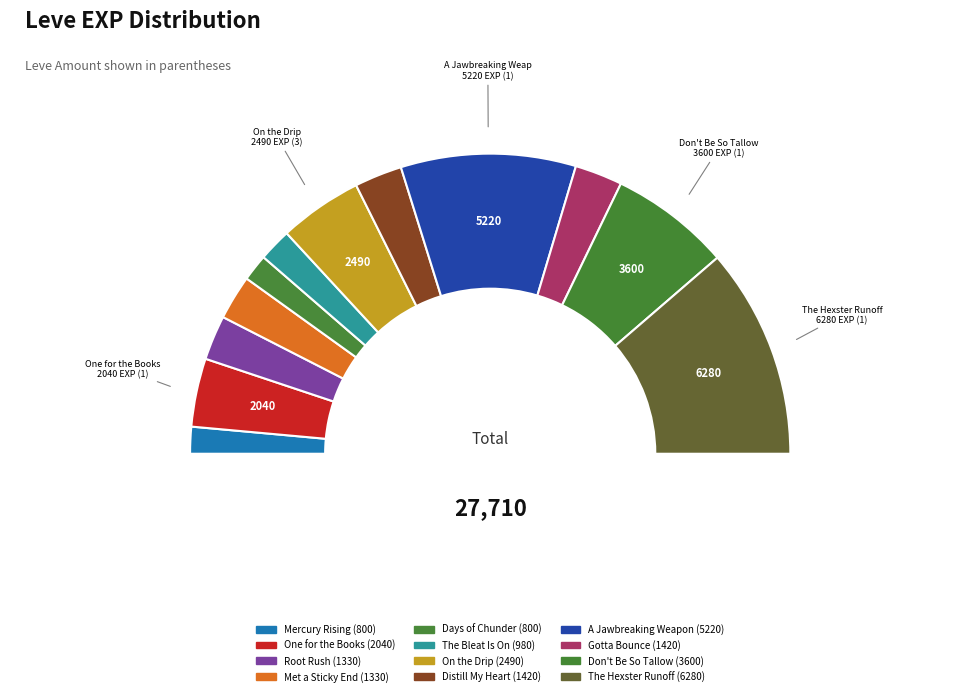

What is the change in value from One for the Books to Met a Sticky End?

-710